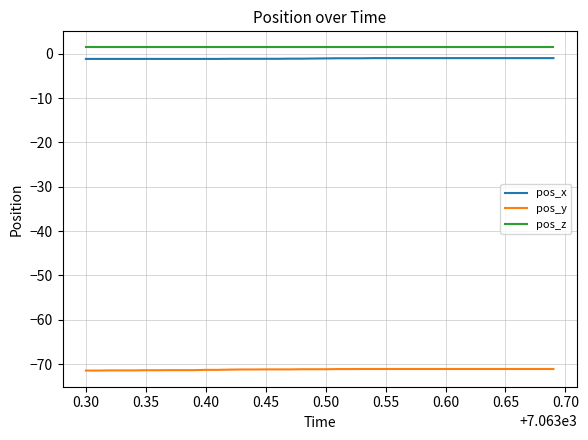

True or false: pos_y and pos_z cross at least once.

False